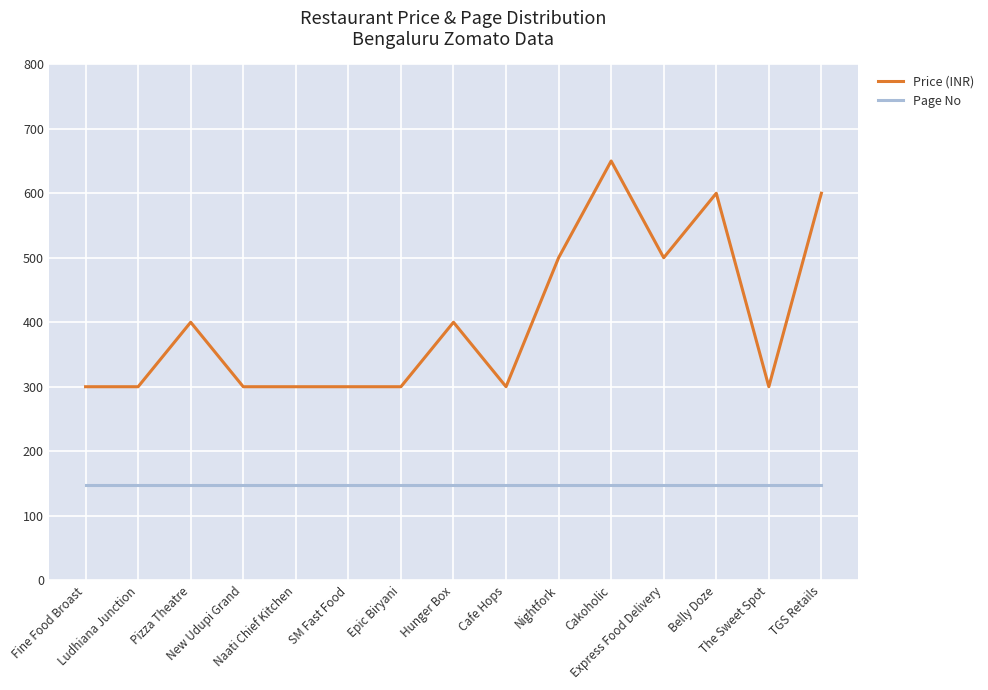

Rank the series at New Udupi Grand from highest to lowest value.

Price (INR), Page No